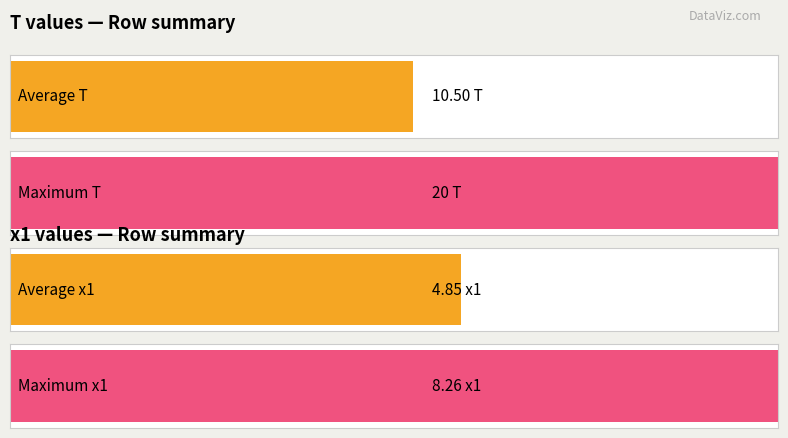

How many bars are there in each group?

2